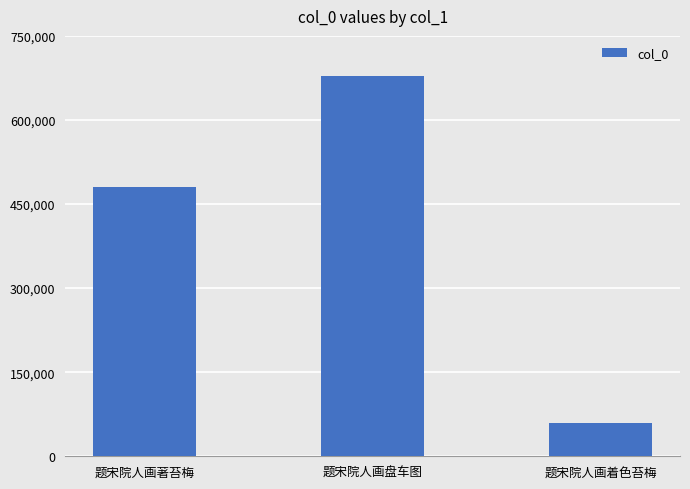

Between 题宋院人画着色苔梅 and 题宋院人画著苔梅, which is larger?

题宋院人画著苔梅